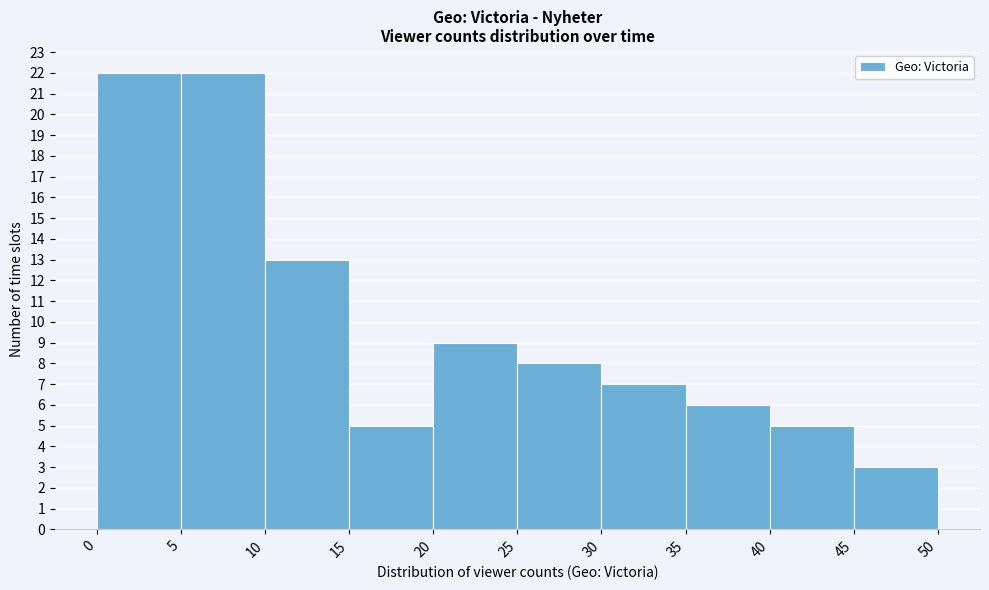

Reading left to right, list every bar in this chart as the range it spans on the x-axis followed by its height. The values are not printed on the chart, so give them approximately, as read against the axis.

0 to 5: 22
5 to 10: 22
10 to 15: 13
15 to 20: 5
20 to 25: 9
25 to 30: 8
30 to 35: 7
35 to 40: 6
40 to 45: 5
45 to 50: 3